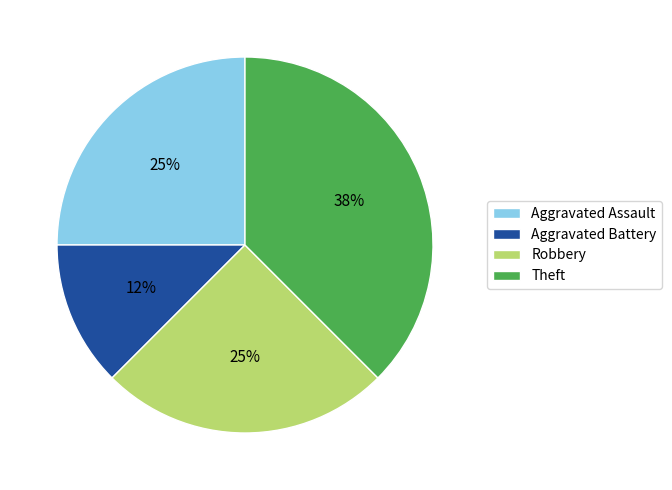

What percentage is the Robbery slice, to the nearest percent?

25%